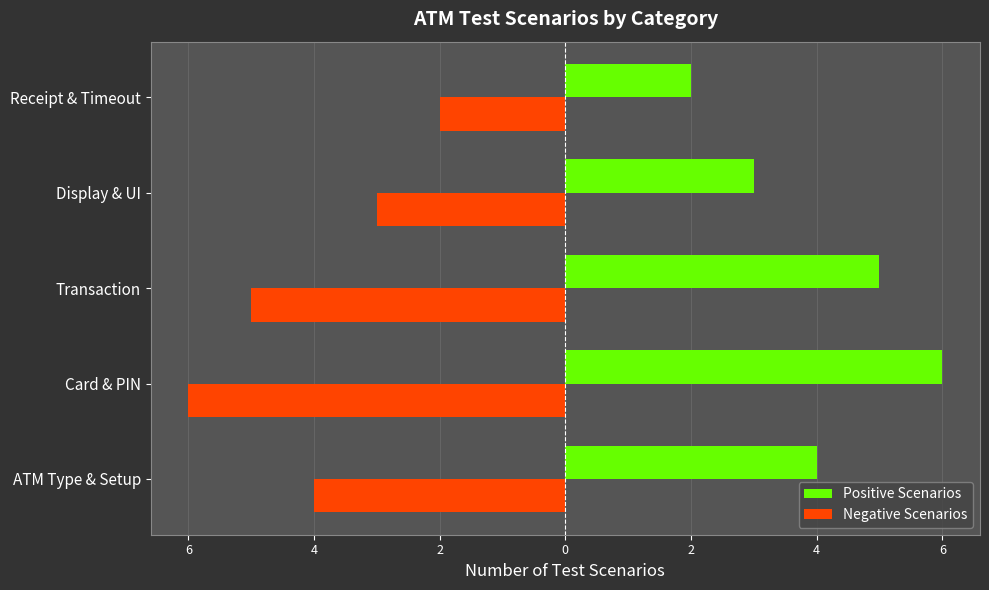

What are all the series names shown in the legend?

Positive Scenarios, Negative Scenarios